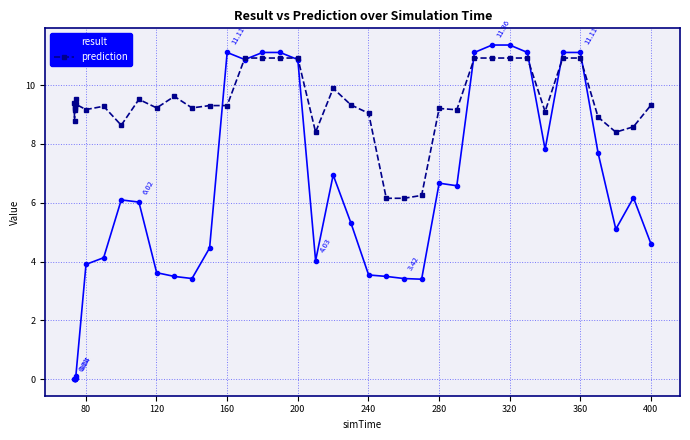

Does the chart display data point markers on the line(s)?

Yes